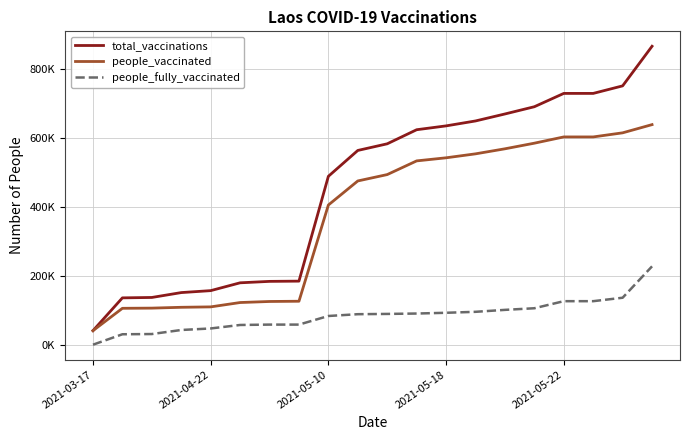

Does the chart have visible grid lines?

Yes